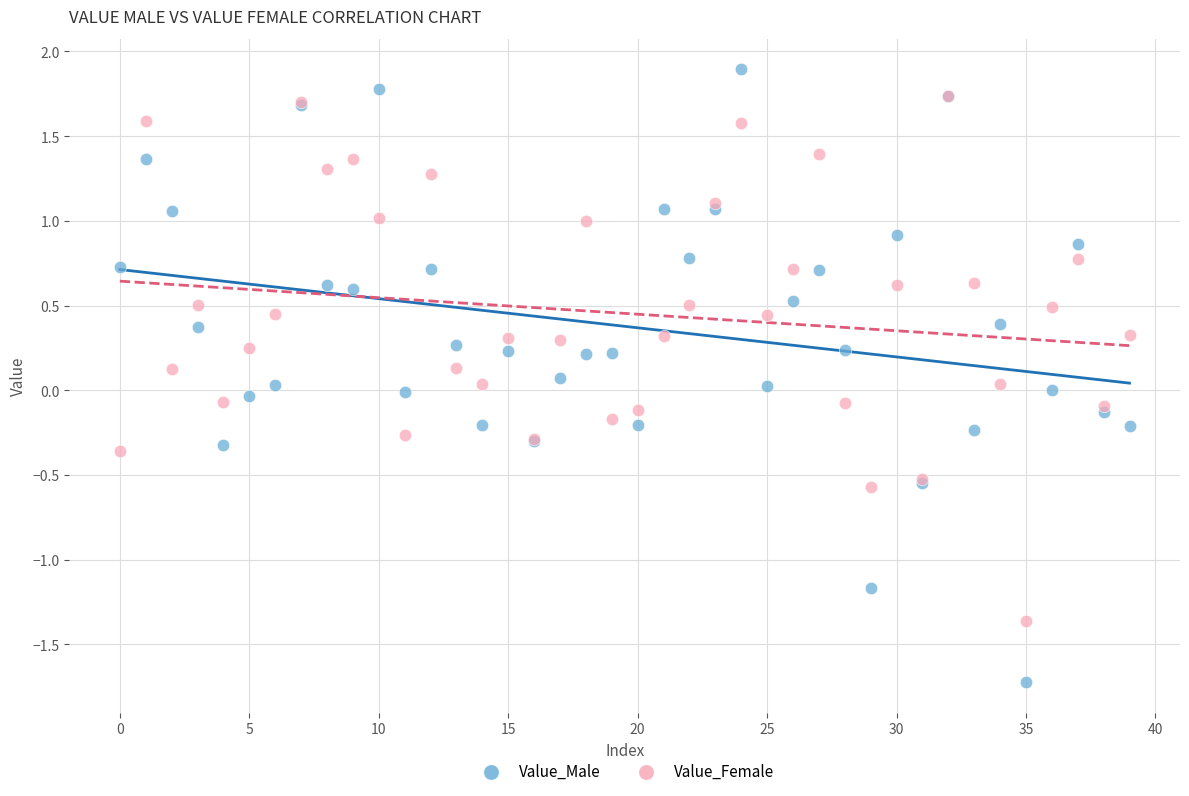

What are all the series names shown in the legend?

Value_Male, Value_Female